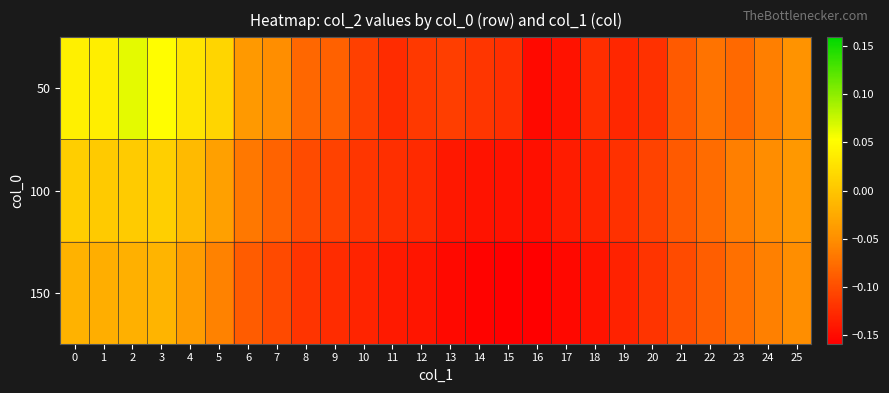

At 17, list the series in order from largest to smallest.

100, 50, 150